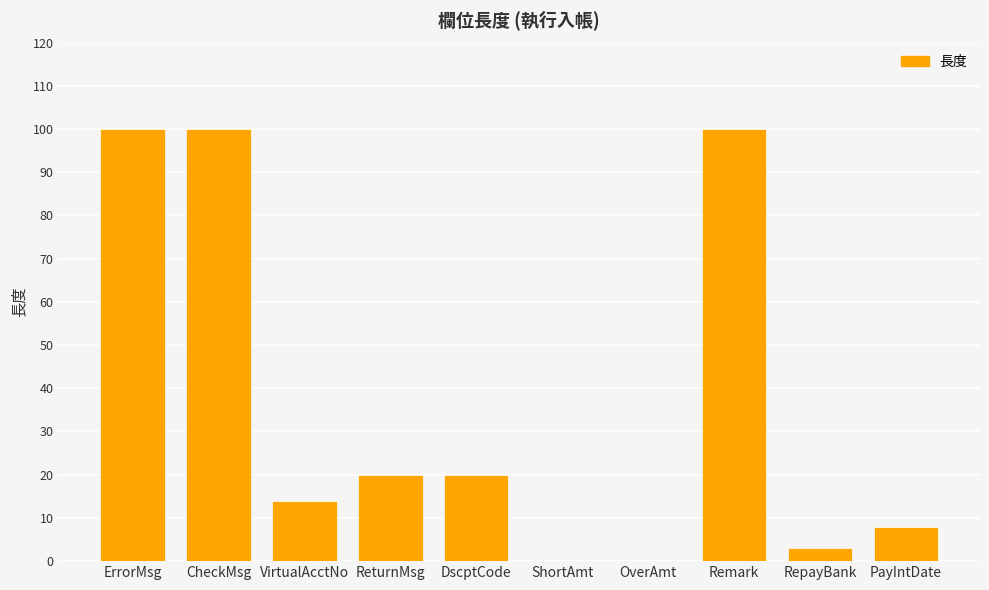

How many distinct data groups are displayed?

1